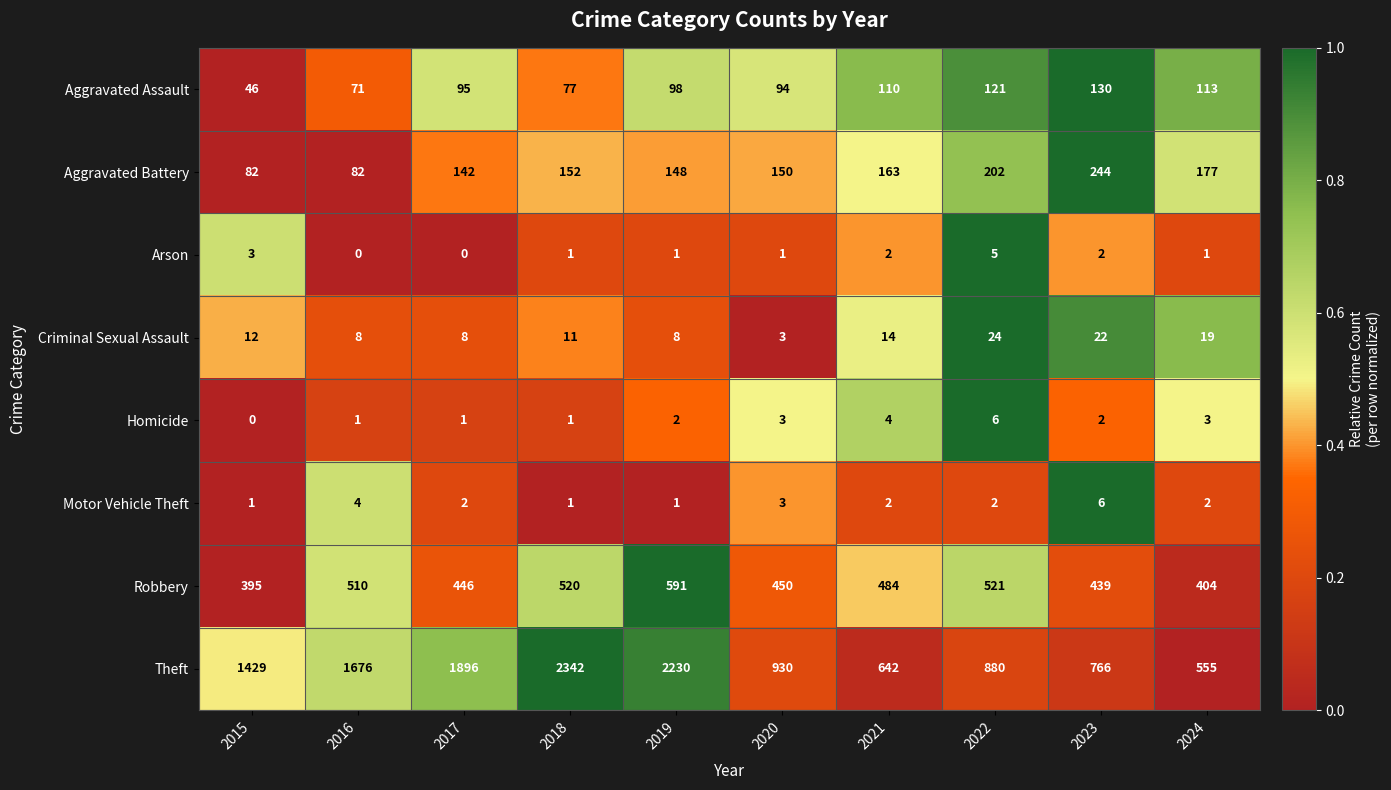

Is the value of Motor Vehicle Theft at 2018 greater than the value of Homicide at 2022?

No